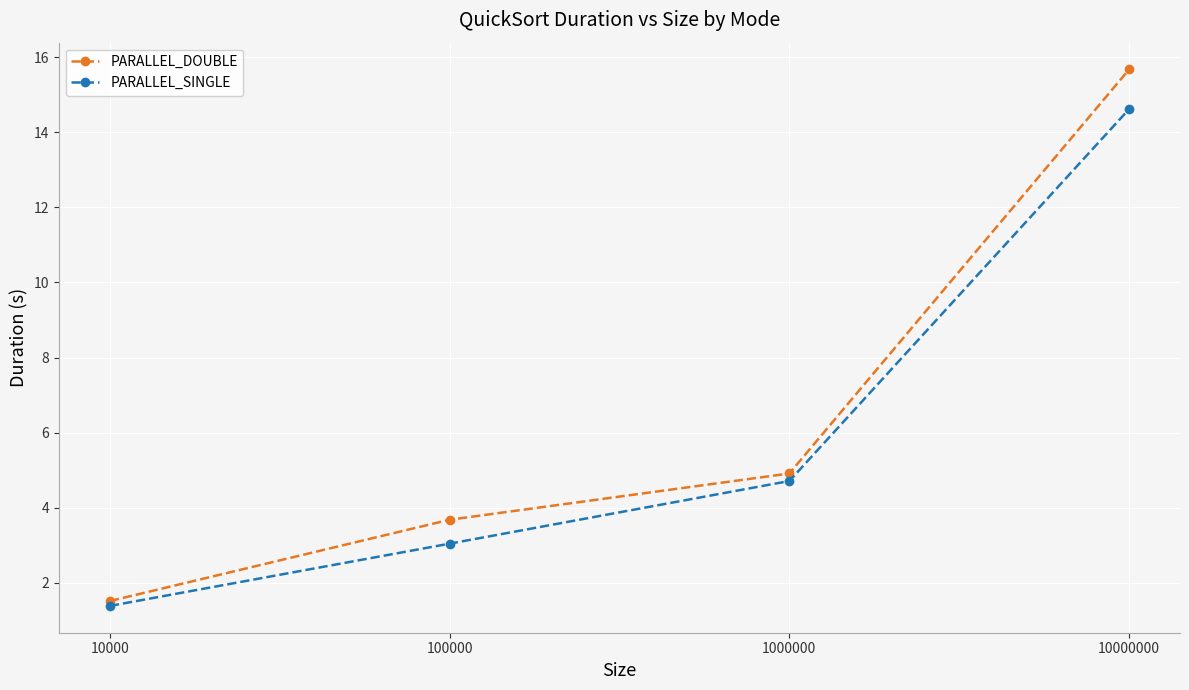

Reading left to right, what are all the values shown in this chart?

PARALLEL_DOUBLE: 10000=1.5	100000=3.7	1000000=4.9	10000000=15.7
PARALLEL_SINGLE: 10000=1.4	100000=3.0	1000000=4.7	10000000=14.6